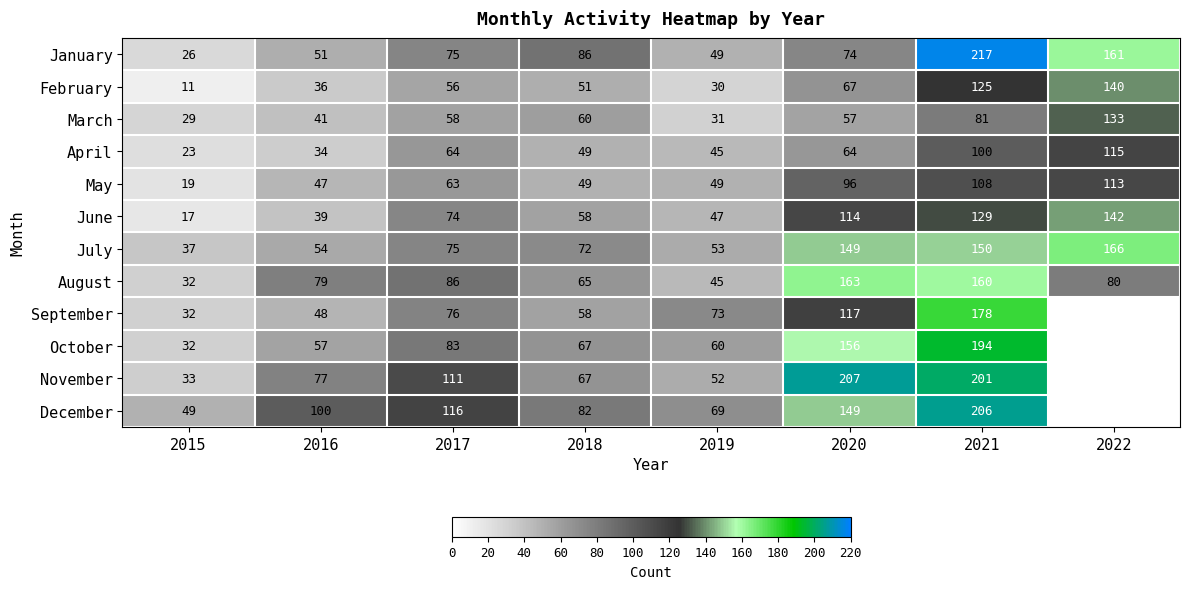

What is the lowest value of the August series?

32